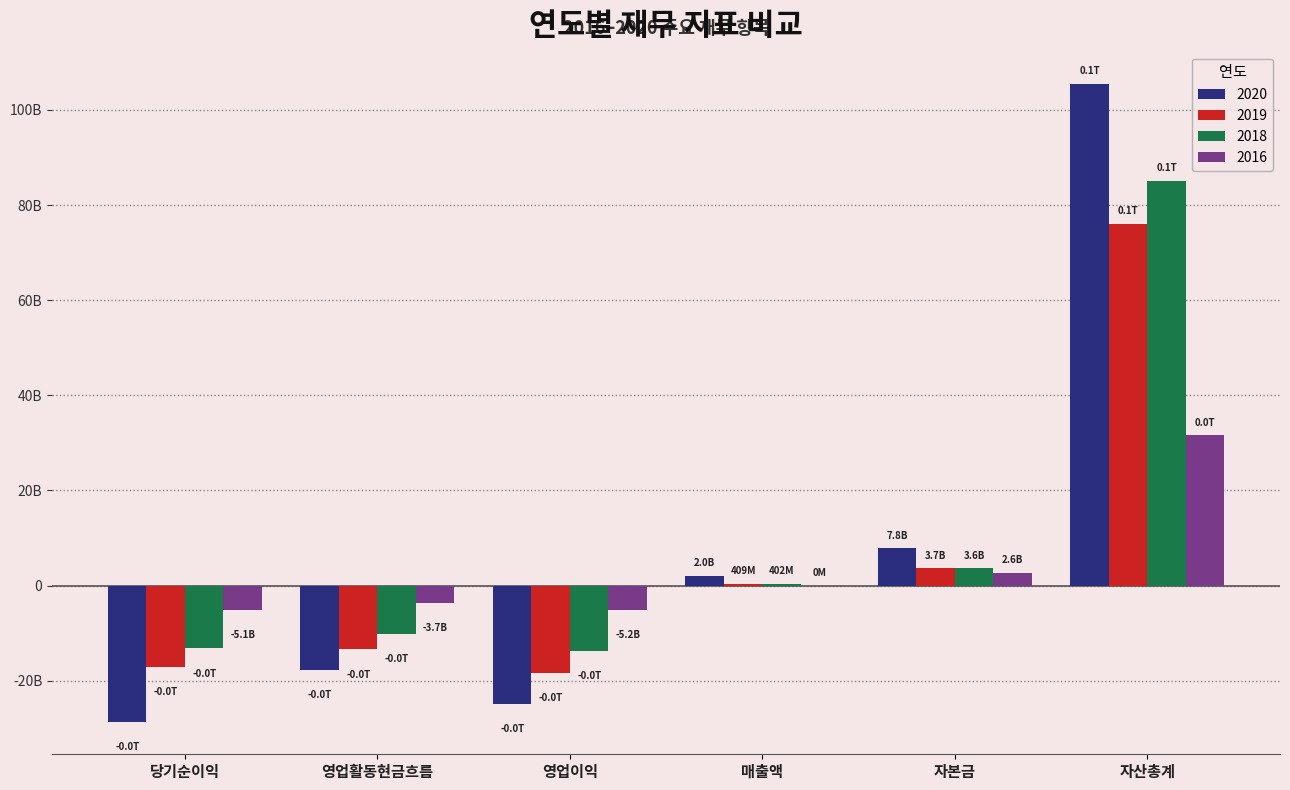

What are all the series names shown in the legend?

2020, 2019, 2018, 2016